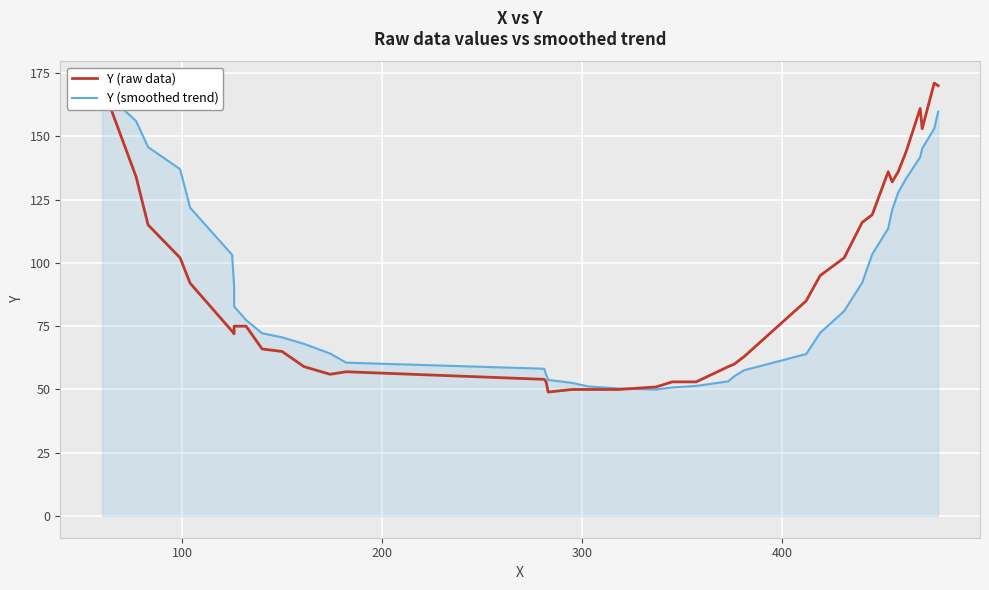

After their last crossing, which series has the higher values: Y (smoothed trend) or Y (raw data)?

Y (raw data)